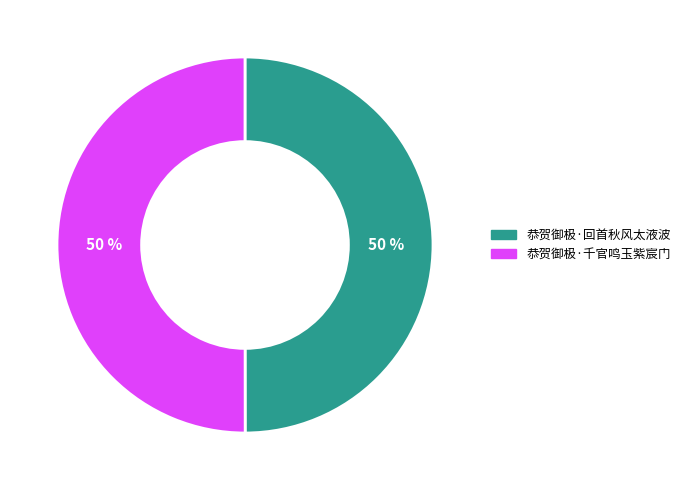

Is it true that 恭贺御极·千官鸣玉紫宸门 is 63% of the pie?

False